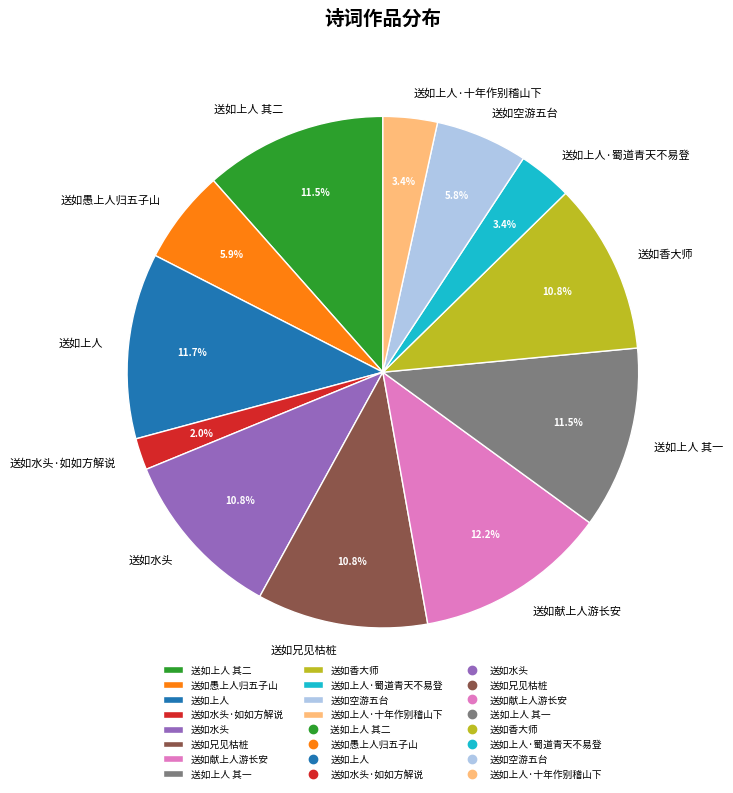

Which slice is the smallest?

送如水头·如如方解说